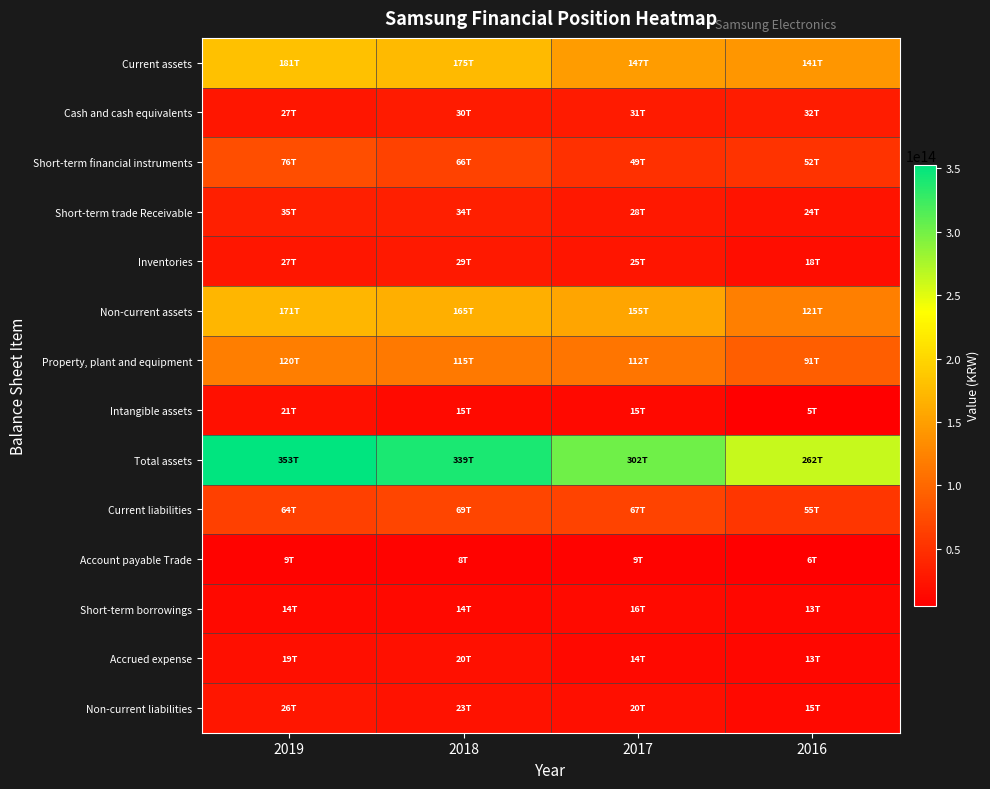

Rank the series by their maximum value, from highest to lowest.

Total assets, Current assets, Non-current assets, Property, plant and equipment, Short-term financial instruments, Current liabilities, Short-term trade Receivable, Cash and cash equivalents, Inventories, Non-current liabilities, Intangible assets, Accrued expense, Short-term borrowings, Account payable Trade